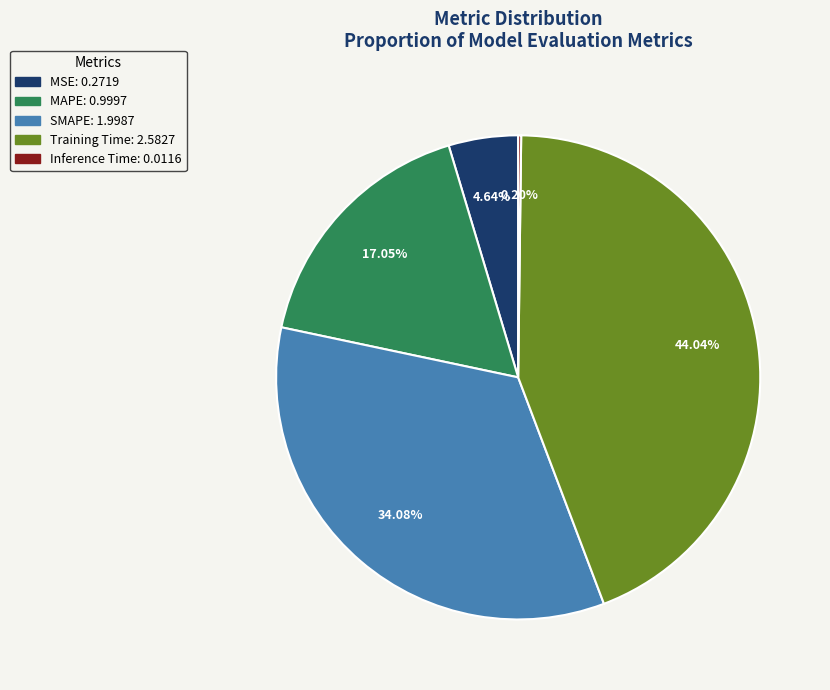

Is SMAPE the majority of the pie?

No